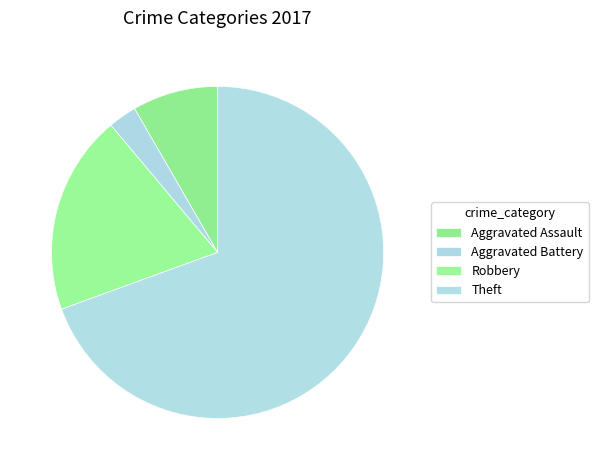

Is there any slice that represents more than half of the pie?

Yes